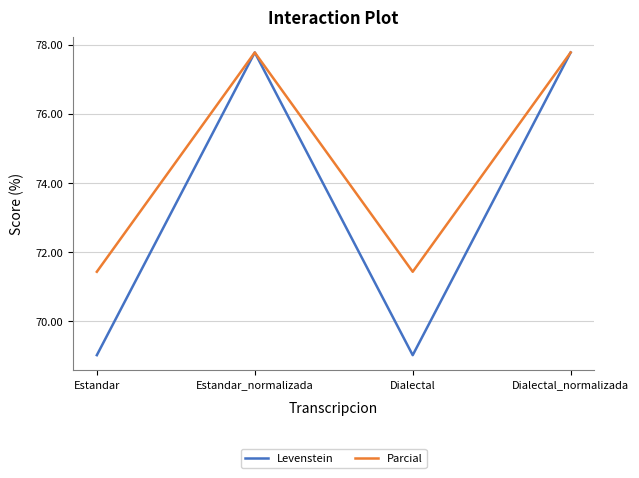

What is the highest value of the Parcial series?

77.8